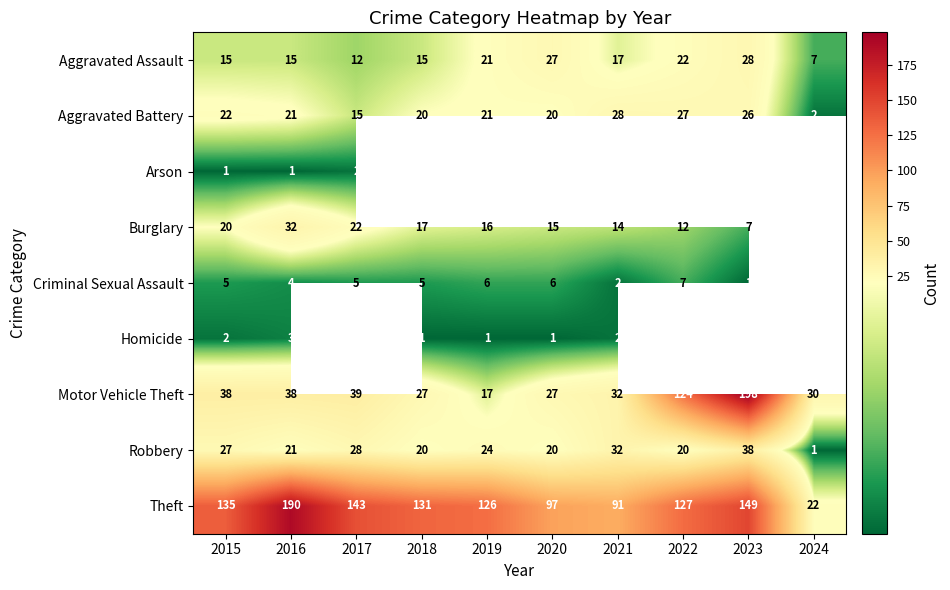

What is the smallest value displayed?

1.0